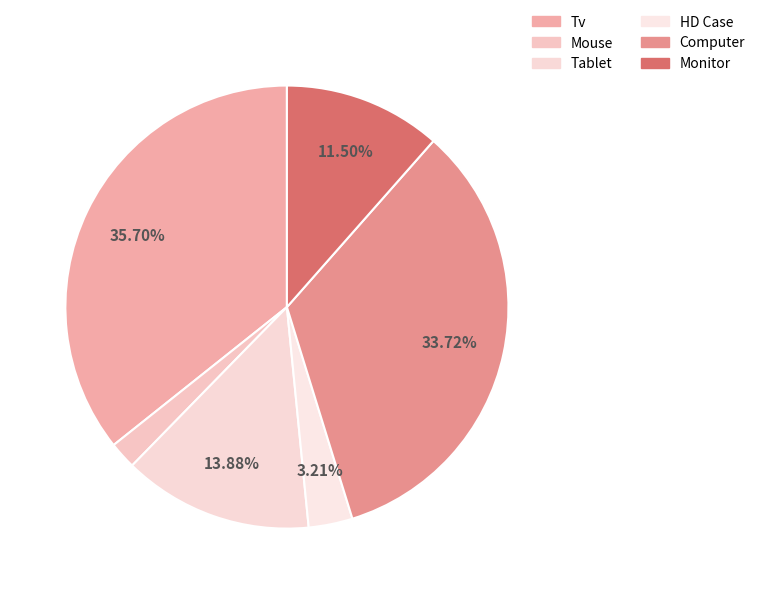

Combined, what portion of the pie is HD Case and Mouse?

5.2%